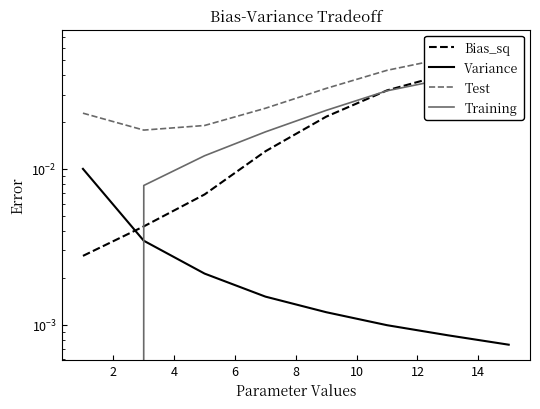

True or false: Bias_sq has more than 0 points higher than both neighbors.

False